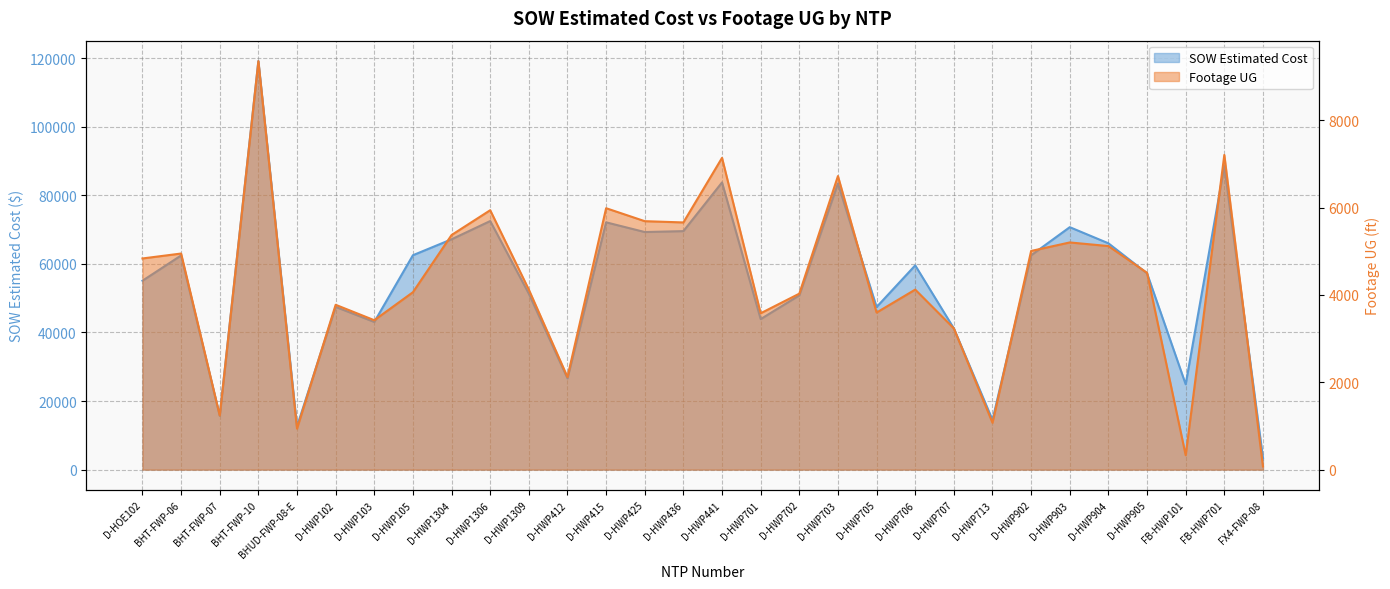

Which has a higher value, D-HWP701 or D-HWP1309?

D-HWP1309